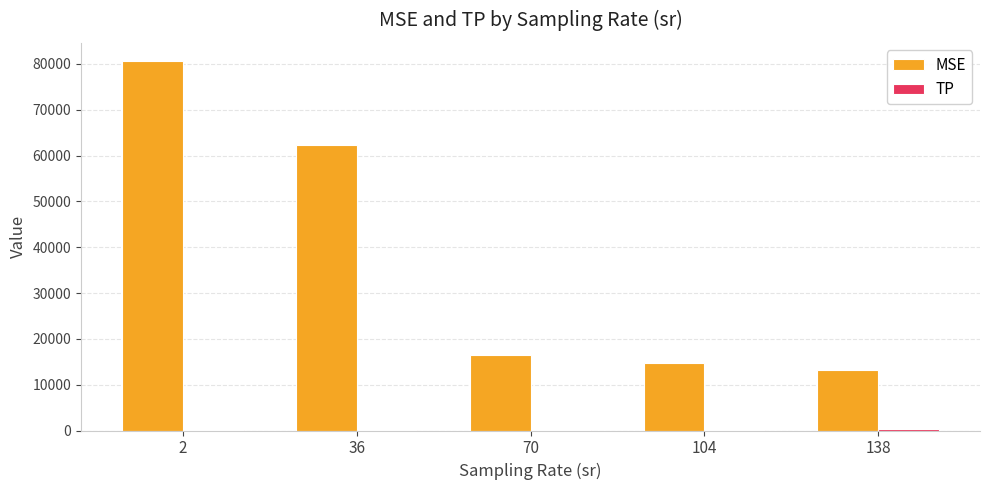

What is the sum of the MSE values at 138 and 70?

29646.2